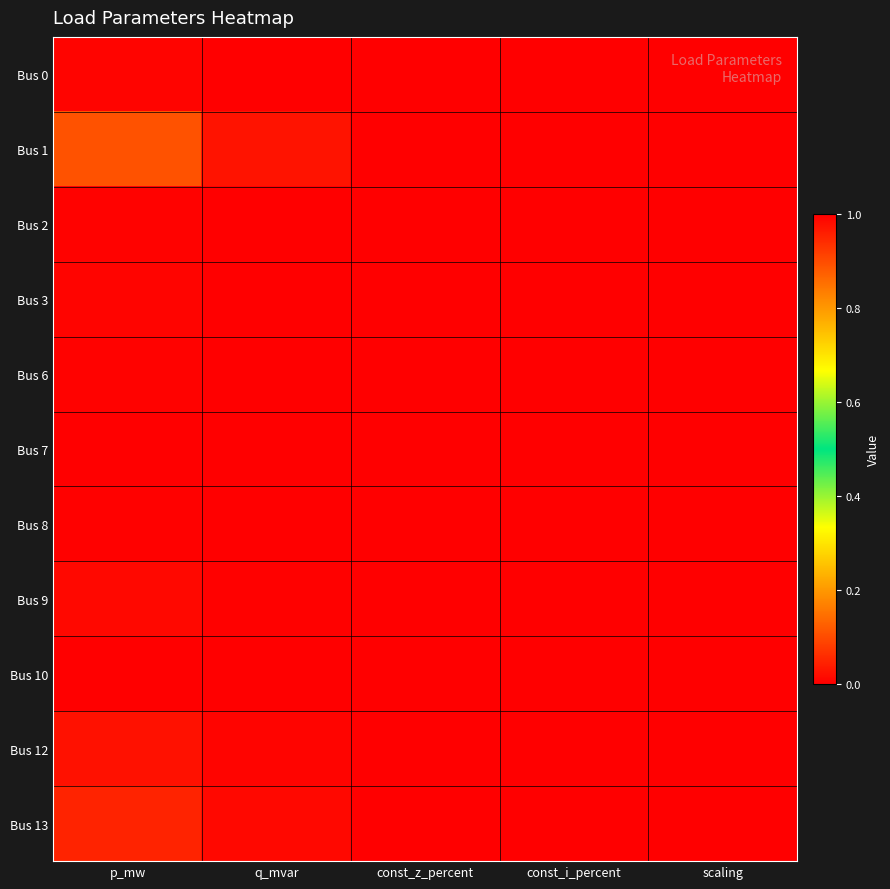

Reading left to right, what are all the values shown in this chart?

Bus 0: p_mw=0.0	q_mvar=0.0	const_z_percent=0.0	const_i_percent=0.0	scaling=1.0
Bus 1: p_mw=0.1	q_mvar=0.0	const_z_percent=0.0	const_i_percent=0.0	scaling=1.0
Bus 2: p_mw=0.0	q_mvar=0.0	const_z_percent=0.0	const_i_percent=0.0	scaling=1.0
Bus 3: p_mw=0.0	q_mvar=0.0	const_z_percent=0.0	const_i_percent=0.0	scaling=1.0
Bus 6: p_mw=0.0	q_mvar=0.0	const_z_percent=0.0	const_i_percent=0.0	scaling=1.0
Bus 7: p_mw=0.0	q_mvar=0.0	const_z_percent=0.0	const_i_percent=0.0	scaling=1.0
Bus 8: p_mw=0.0	q_mvar=0.0	const_z_percent=0.0	const_i_percent=0.0	scaling=1.0
Bus 9: p_mw=0.0	q_mvar=0.0	const_z_percent=0.0	const_i_percent=0.0	scaling=1.0
Bus 10: p_mw=0.0	q_mvar=0.0	const_z_percent=0.0	const_i_percent=0.0	scaling=1.0
Bus 12: p_mw=0.0	q_mvar=0.0	const_z_percent=0.0	const_i_percent=0.0	scaling=1.0
Bus 13: p_mw=0.0	q_mvar=0.0	const_z_percent=0.0	const_i_percent=0.0	scaling=1.0